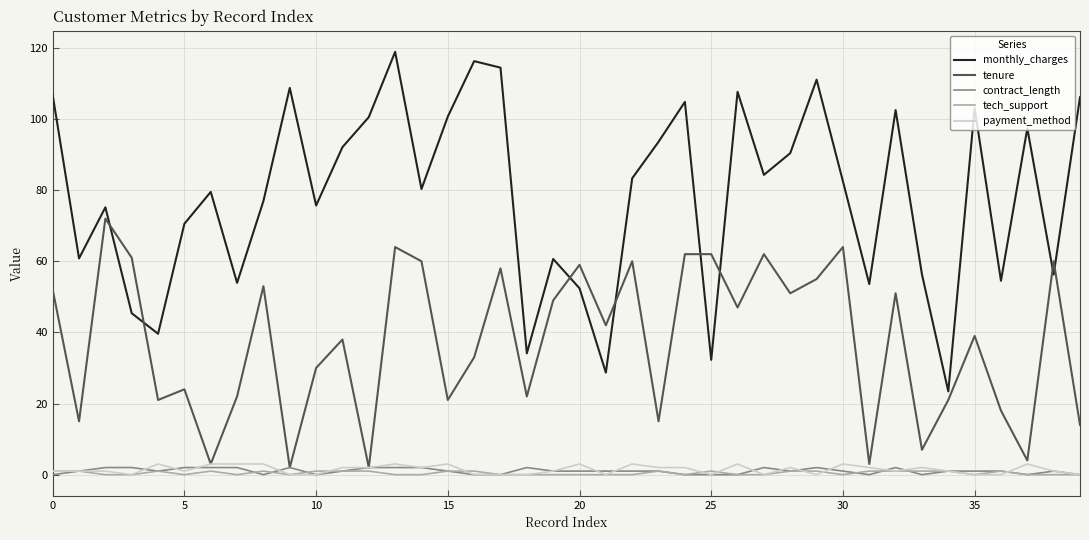

Which series has the largest total across all categories?

monthly_charges